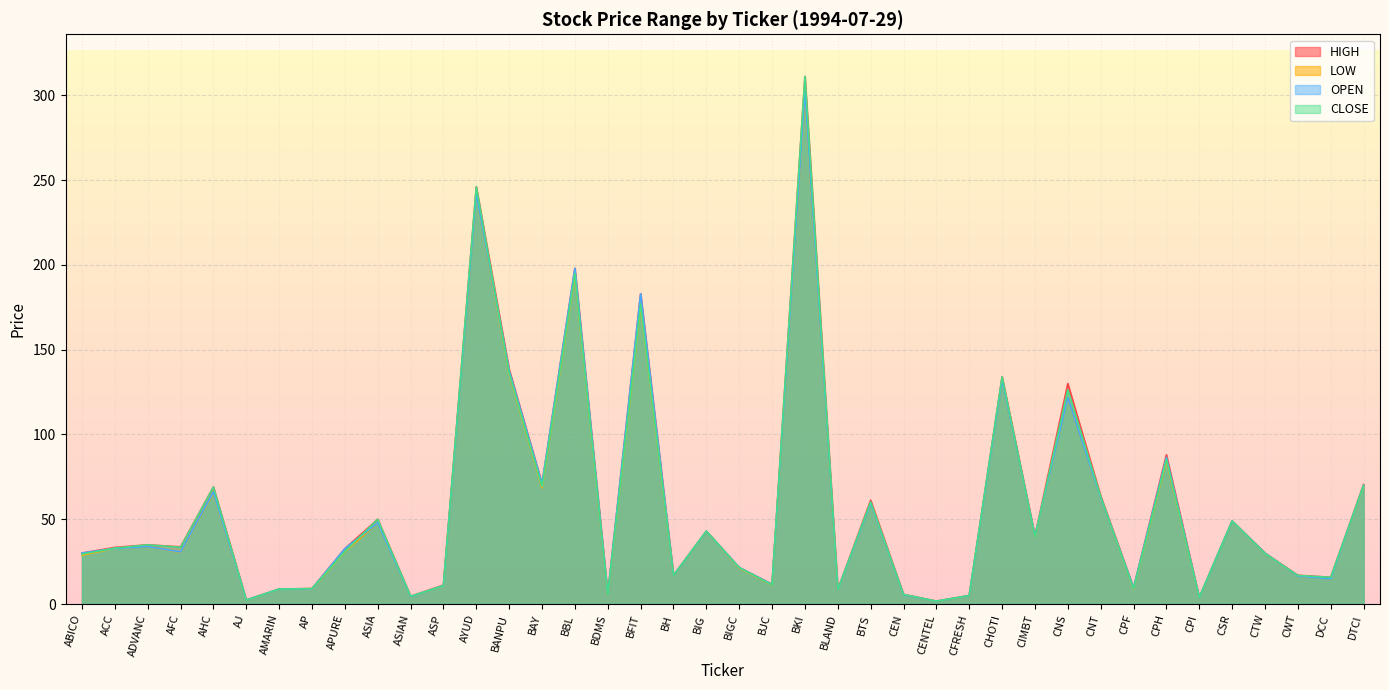

How many data points does each series have?

40